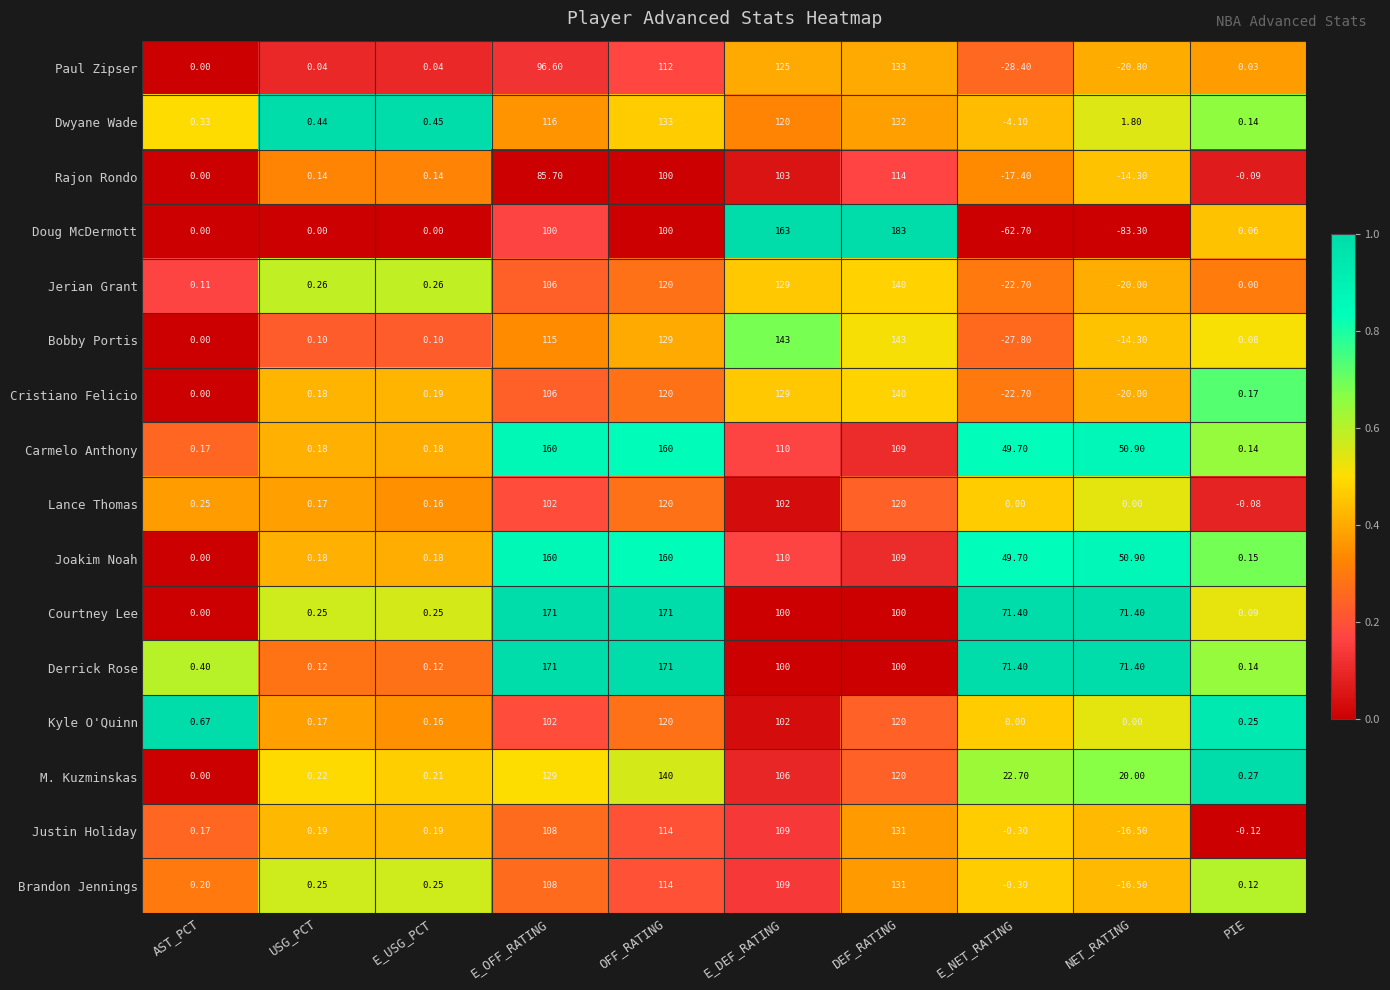

Which series has the widest spread of values?

Doug McDermott